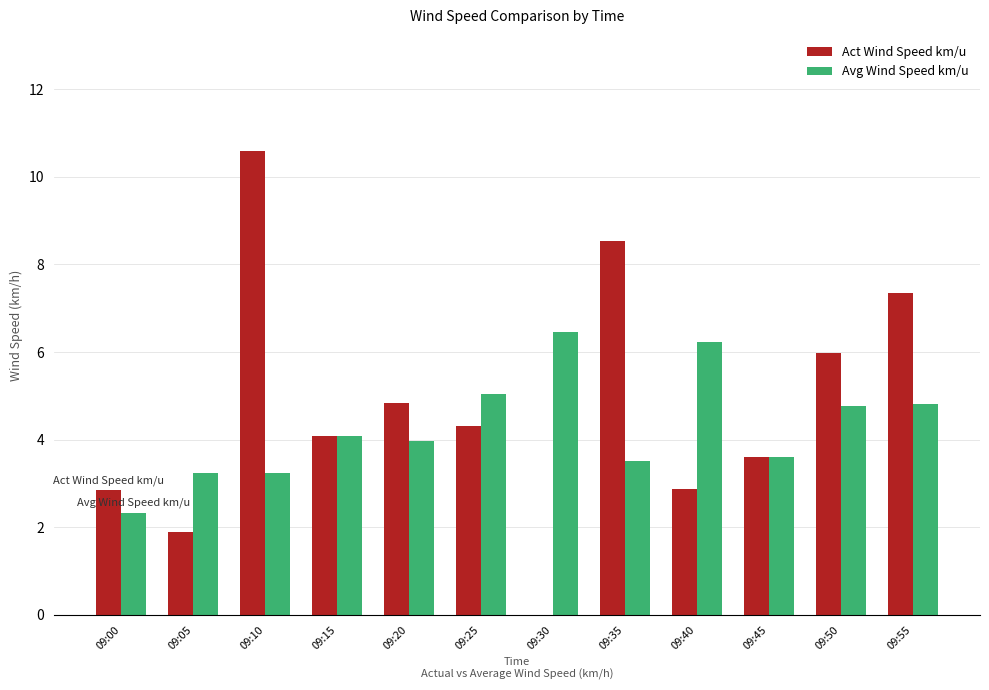

What is the sum of the Avg Wind Speed km/u values at 09:15 and 09:35?

7.6